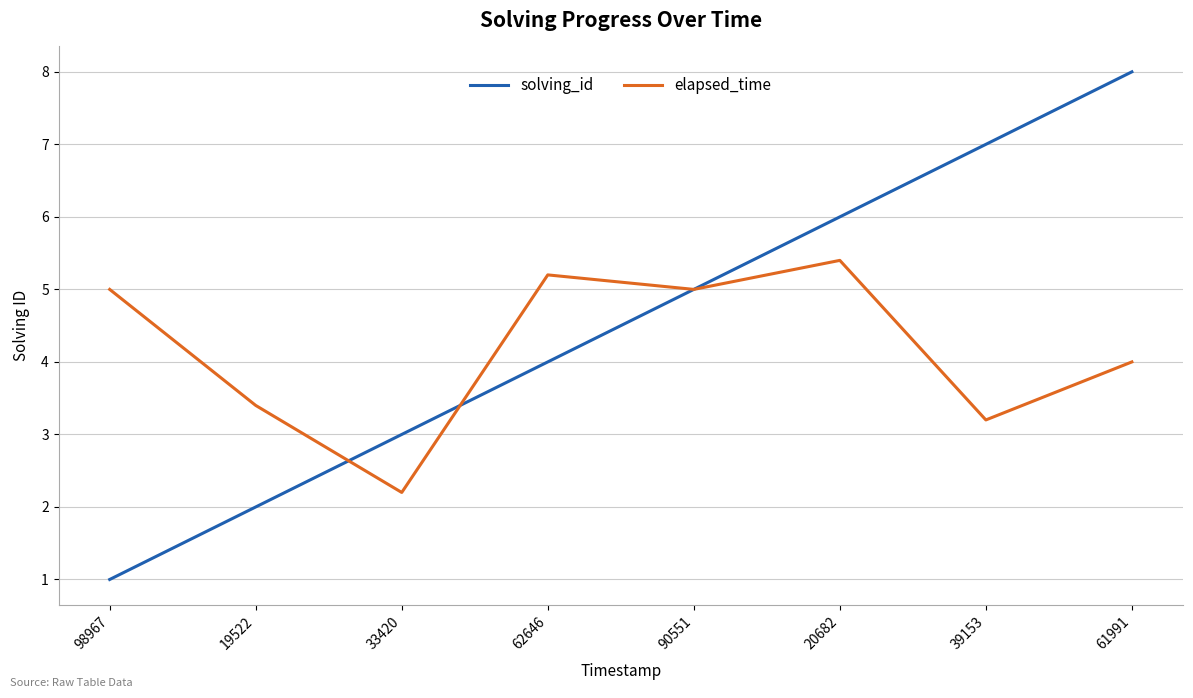

Where is the first local minimum for elapsed_time?

33420